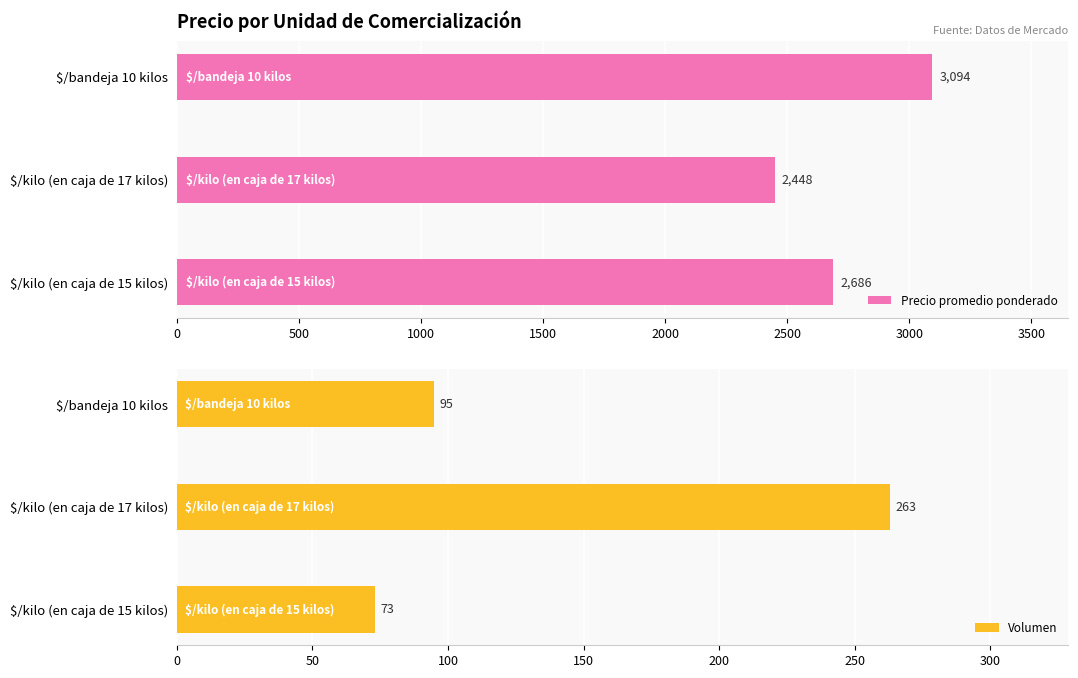

How many Precio promedio ponderado values are between 2448 and 3094?

3